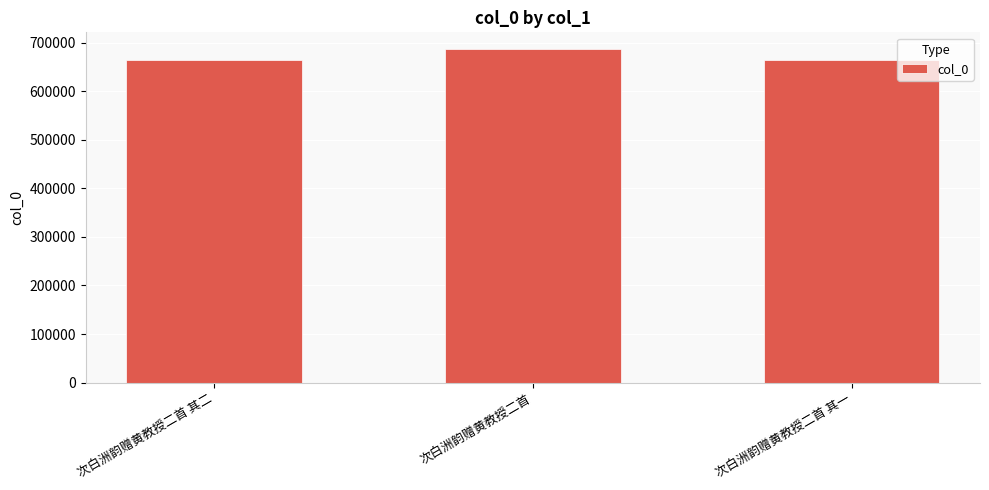

What is the difference between the values at 次白洲韵赠黄教授二首 其二 and 次白洲韵赠黄教授二首?

22312